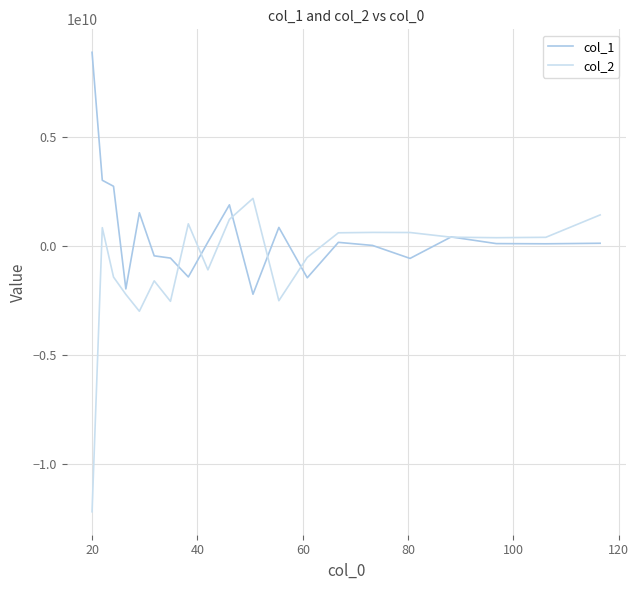

Rank the series by their average value, from highest to lowest.

col_1, col_2